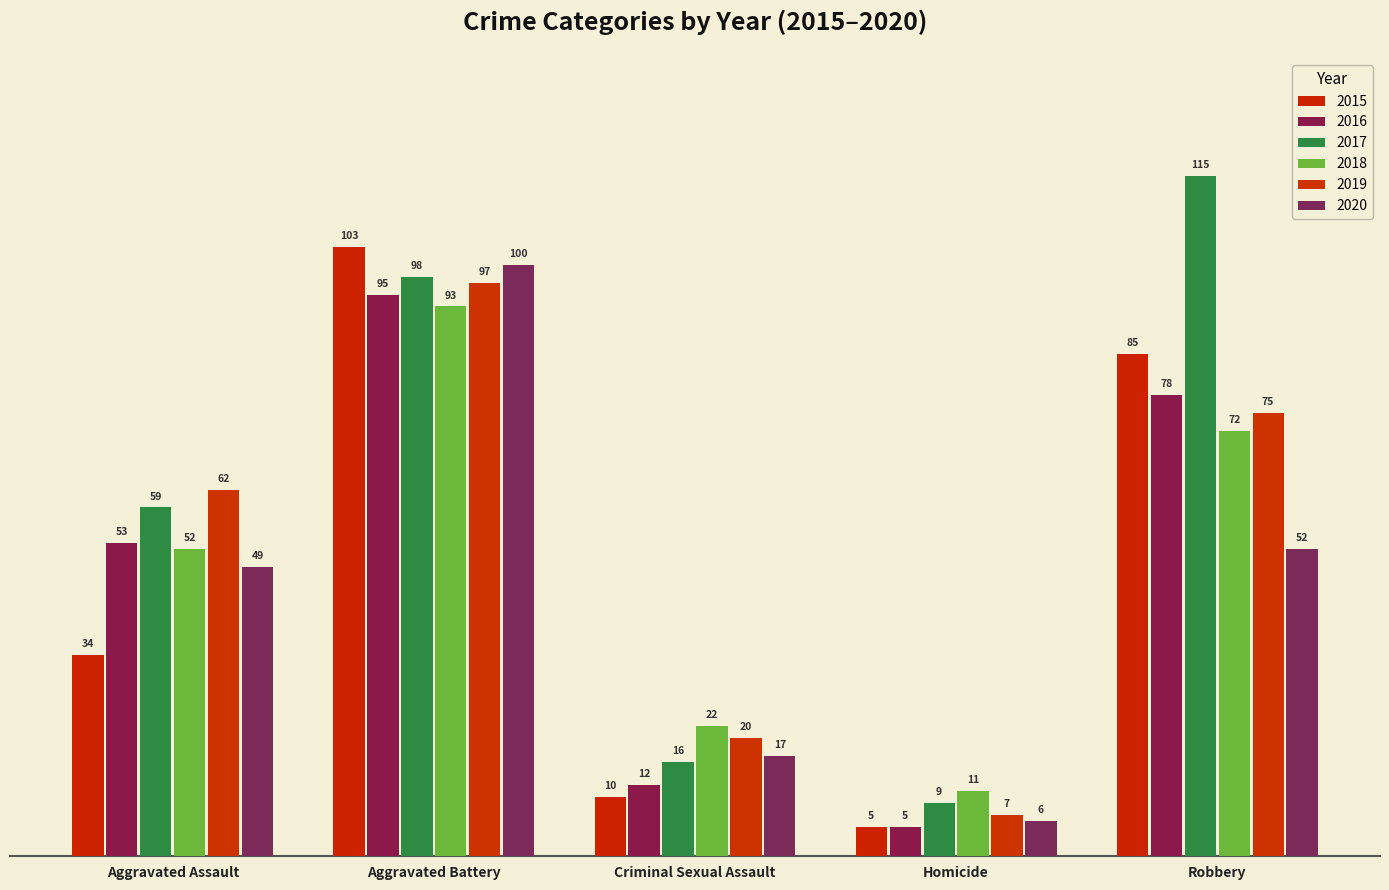

Reading left to right, transcribe all the data shown in this chart.

2015: 34	103	10	5	85
2016: 53	95	12	5	78
2017: 59	98	16	9	115
2018: 52	93	22	11	72
2019: 62	97	20	7	75
2020: 49	100	17	6	52